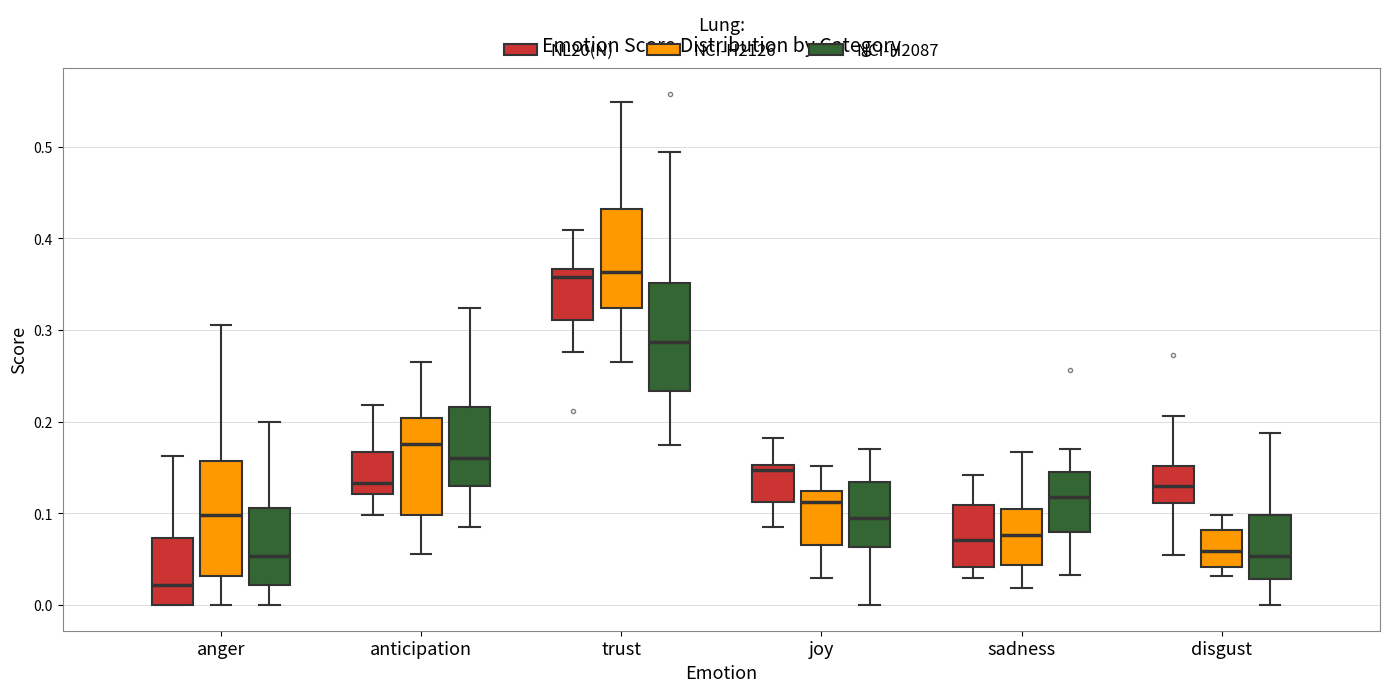

Where does the lower whisker of the box for anger (NCI-H2126) end on the y-axis? The values are not printed on the chart, so give them approximately, as read against the axis.

0.00